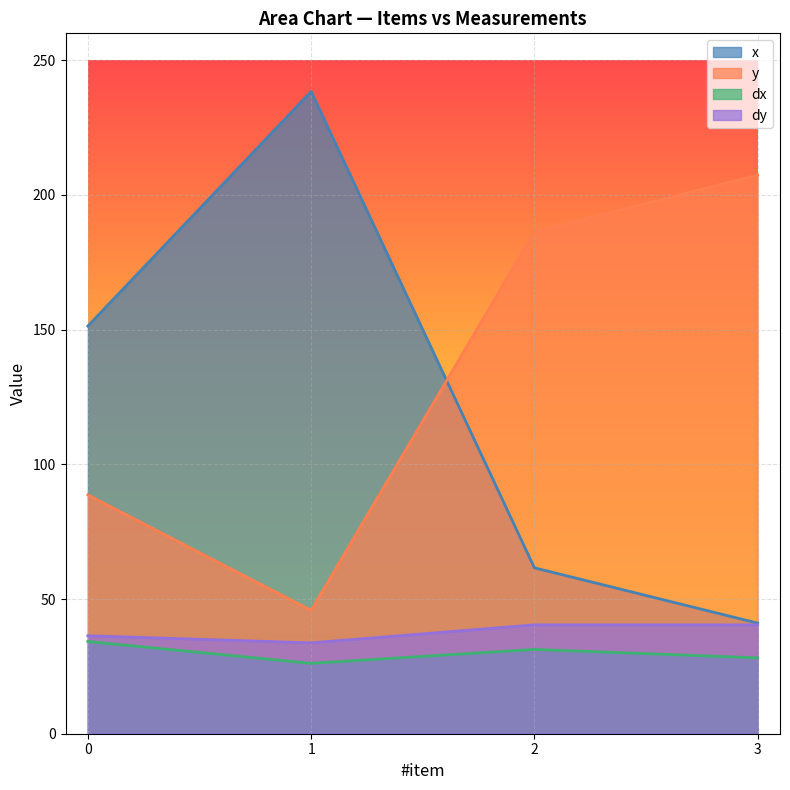

Reading left to right, transcribe all the data shown in this chart.

x: 151.3	238.4	61.6	41.1
y: 88.7	45.8	186.3	207.4
dx: 34.2	26.1	31.3	28.2
dy: 36.4	33.7	40.4	40.4